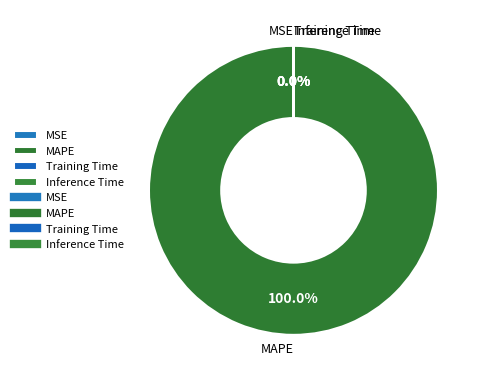

What percentage is the MAPE slice, to the nearest percent?

100%